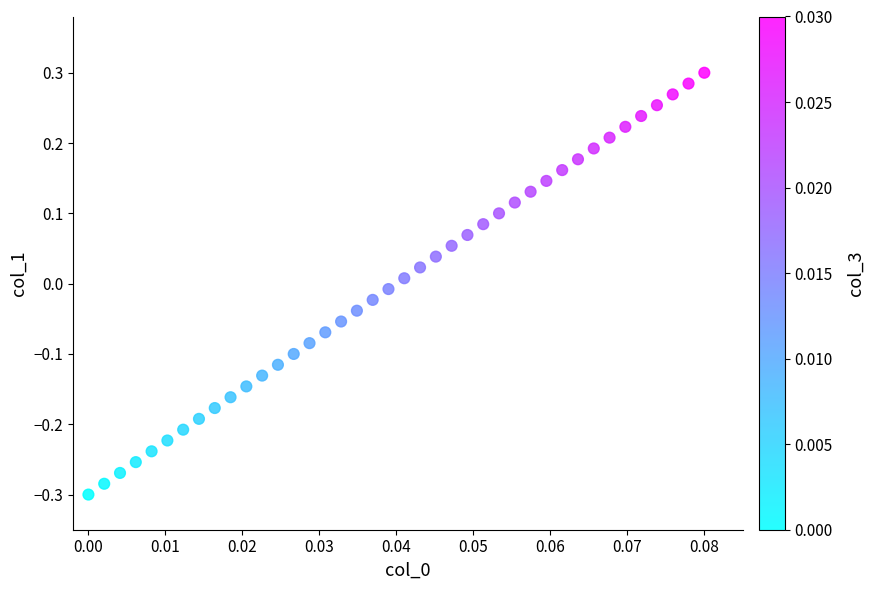

What is the range of Y values (max minus min)?

0.6